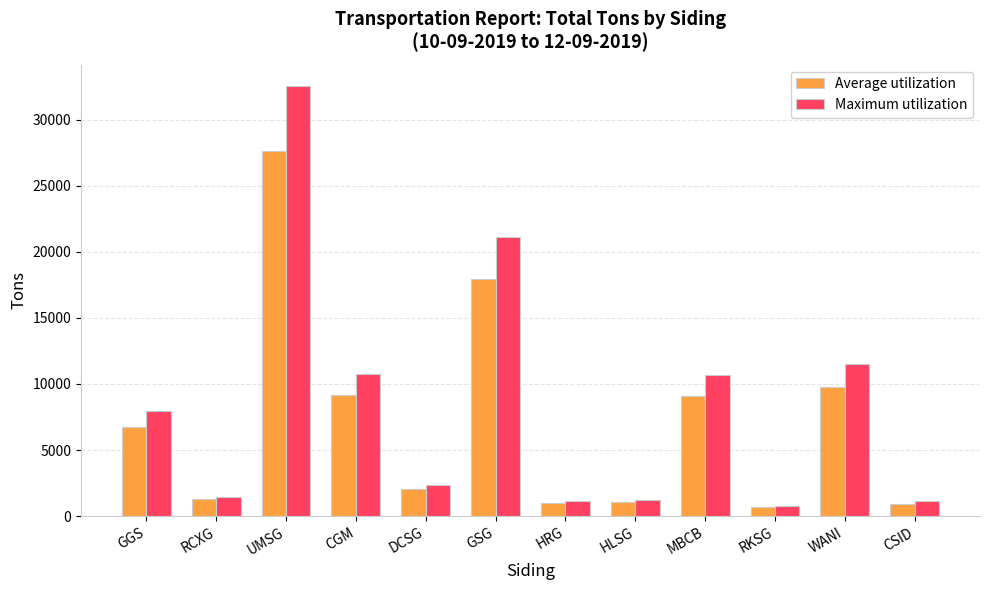

What is the difference between the maximum and second lowest values in the Average utilization series?

26707